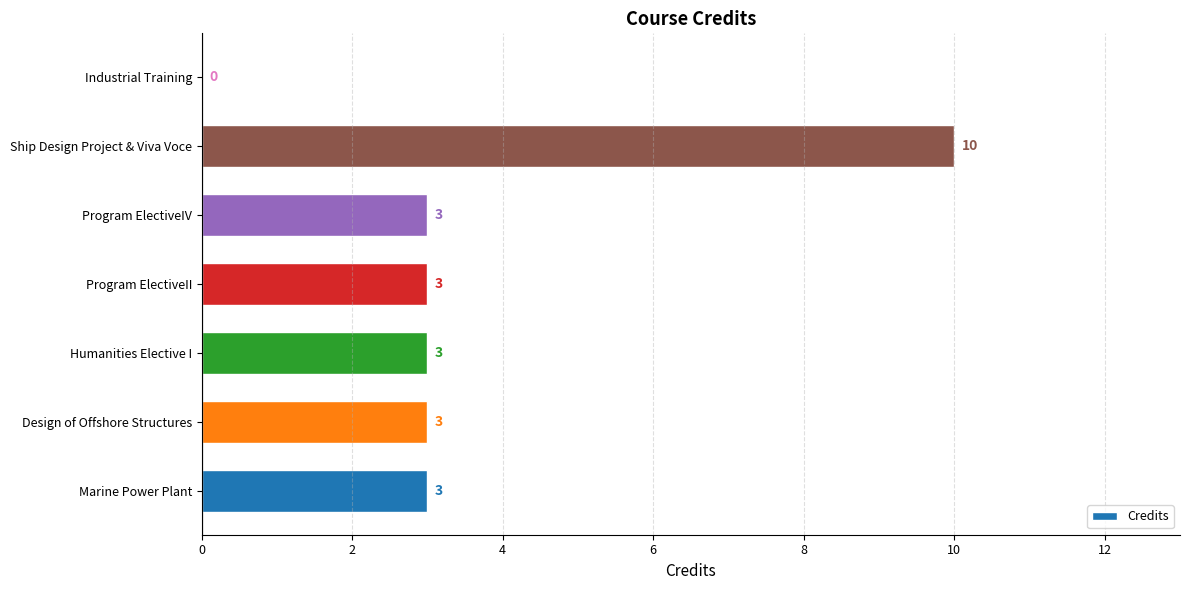

The chart shows a value of 1 at Design of Offshore Structures. True or false?

False